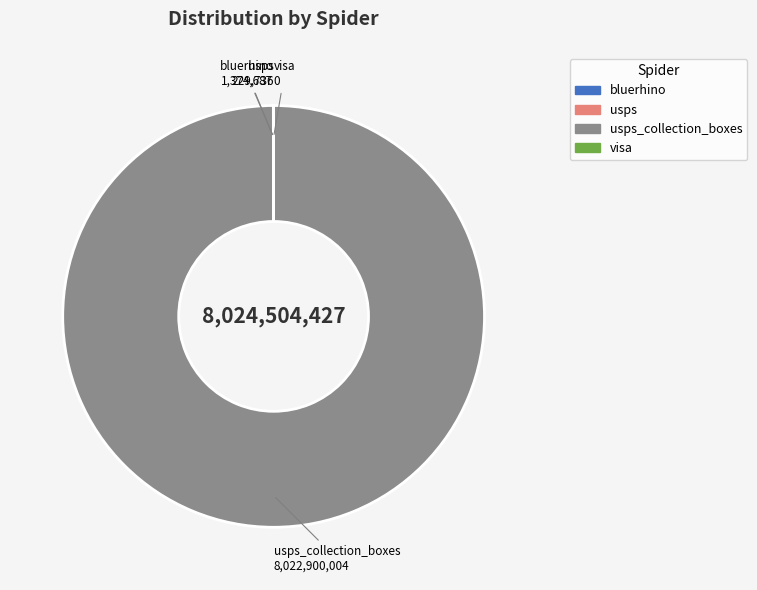

Is there any slice that represents more than half of the pie?

Yes